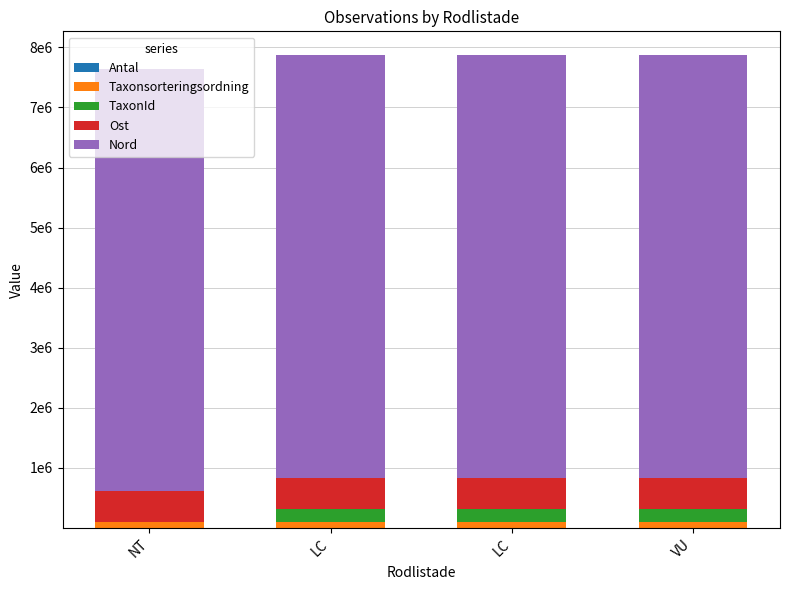

Which has a higher value, NT or LC?

NT